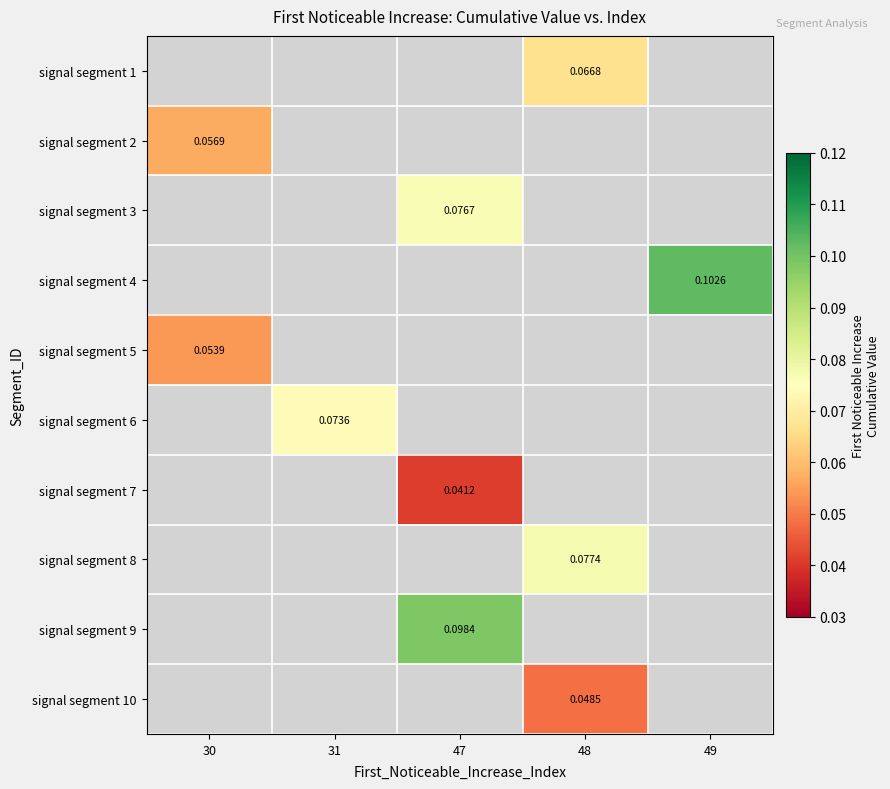

Between 30 and 48, which is larger?

48